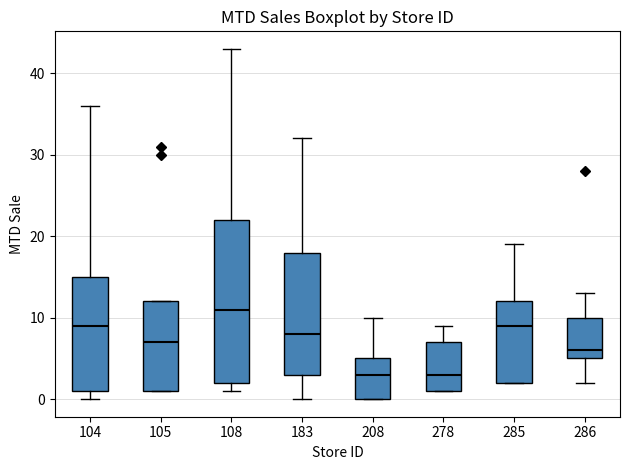

Comparing the boxes themselves (not the whiskers), which one is the tallest?

108